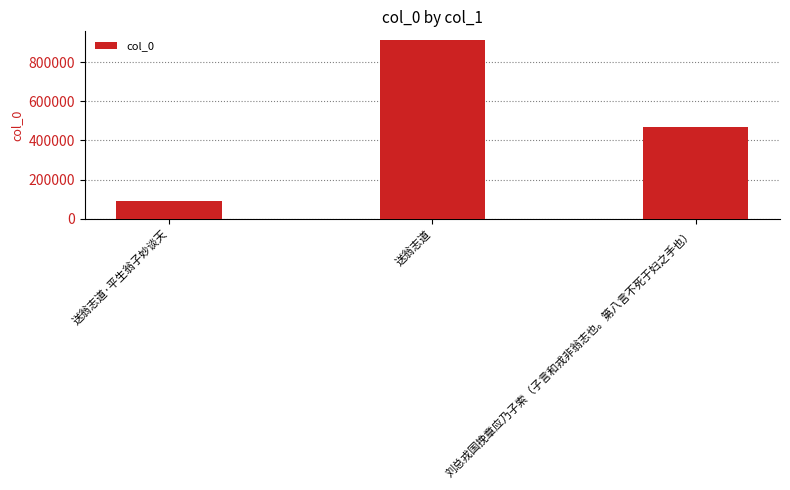

Is it true that the value at 送翁志道·平生翁子妙谈天 is 162869?

False